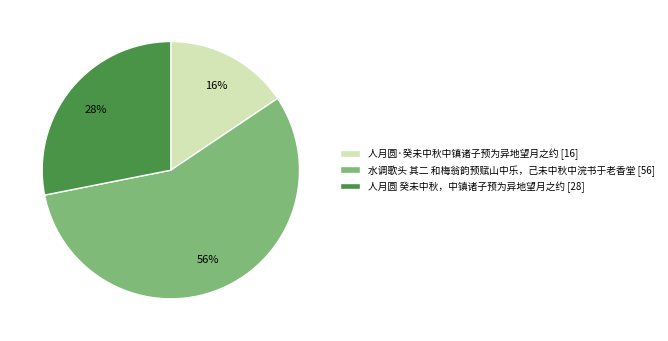

Does 人月圆 癸未中秋，中镇诸子预为异地望月之约 account for over 50% of the chart?

No